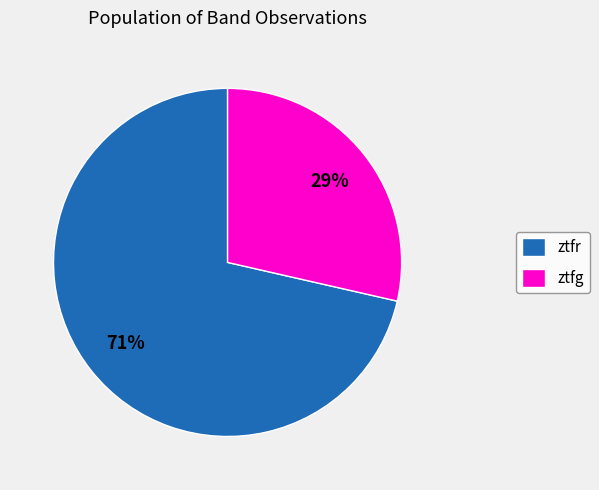

What is the smallest slice in the pie chart?

ztfg